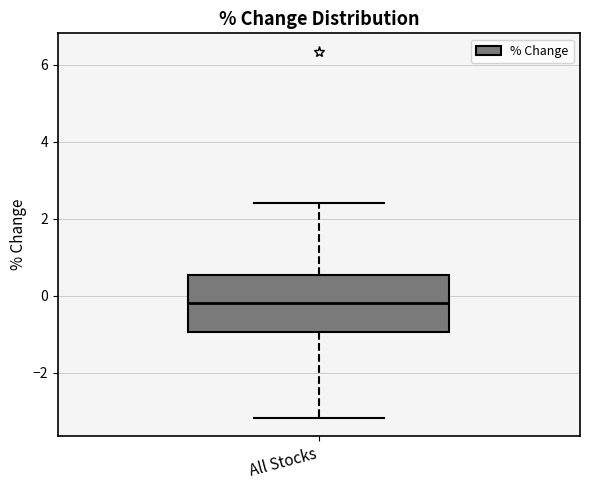

Transcribe this box plot: give where the median line is, the range the box spans, and where the two whiskers end, as read against the y-axis. The values are not printed on the chart, so give them approximately, as read against the axis.

median -0.2, box -1.0 to 0.6, whiskers -3.2 to 2.4